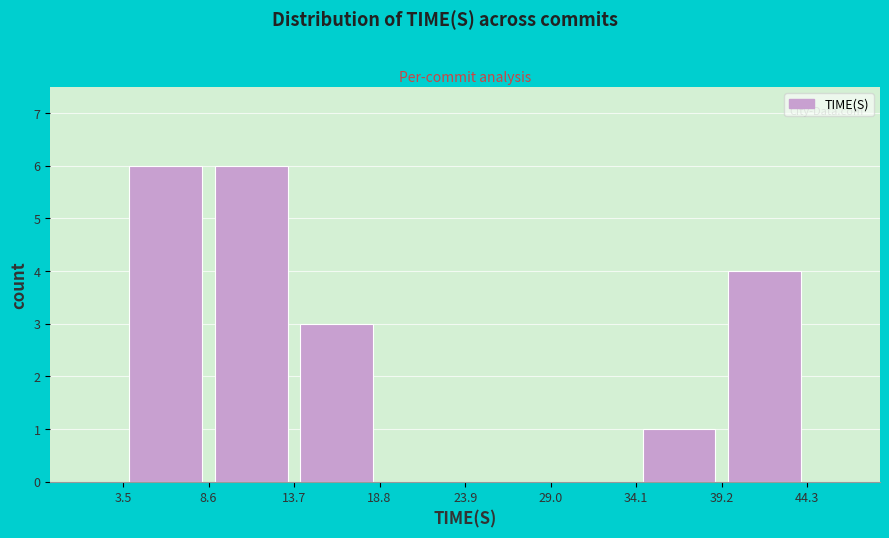

Reading left to right, list every bar in this chart as the range it spans on the x-axis followed by its height. The values are not printed on the chart, so give them approximately, as read against the axis.

3.5 to 8.6: 6
8.6 to 13.7: 6
13.7 to 18.8: 3
18.8 to 23.9: 0
23.9 to 29.0: 0
29.0 to 34.1: 0
34.1 to 39.2: 1
39.2 to 44.3: 4